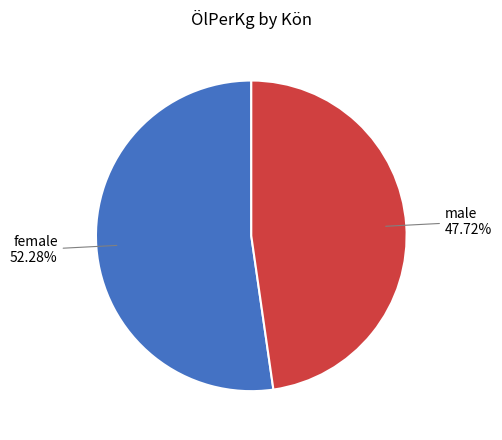

Is there a majority slice in this chart?

Yes